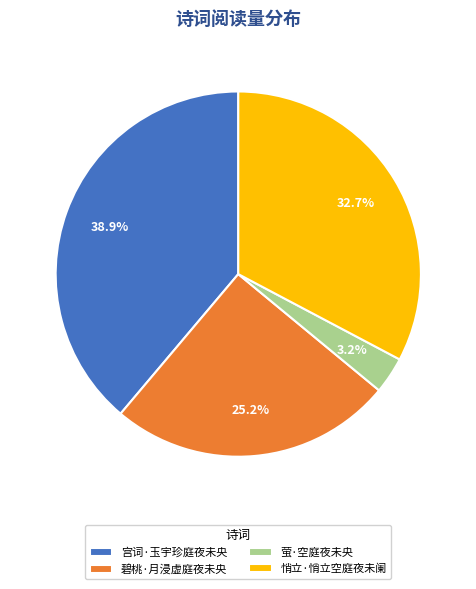

What is the smallest slice in the pie chart?

萤·空庭夜未央